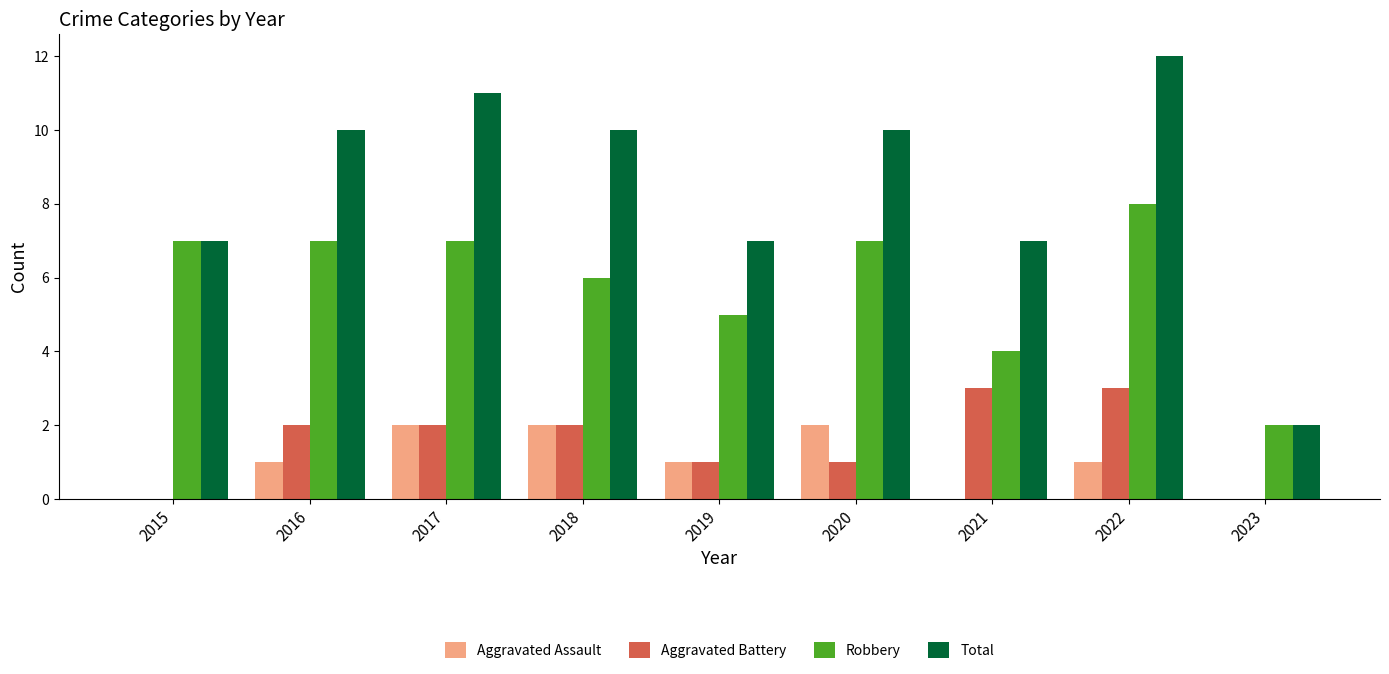

What is the sum of all Robbery values?

53